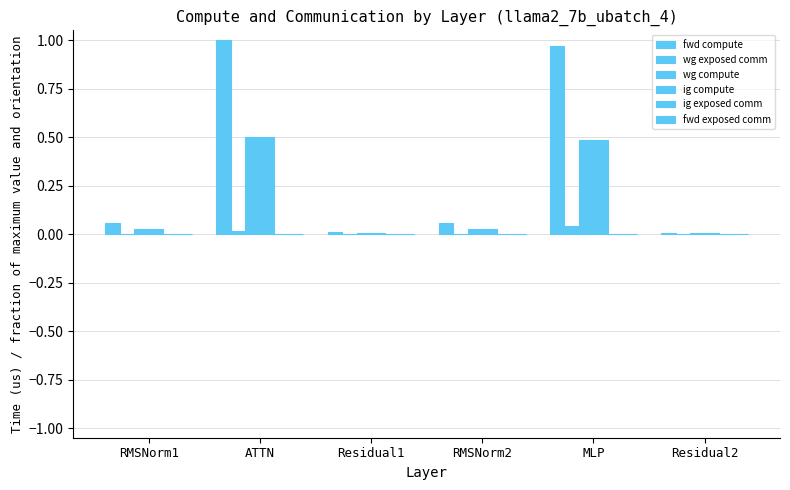

What is the spread (max minus min) of values at RMSNorm2?

0.1